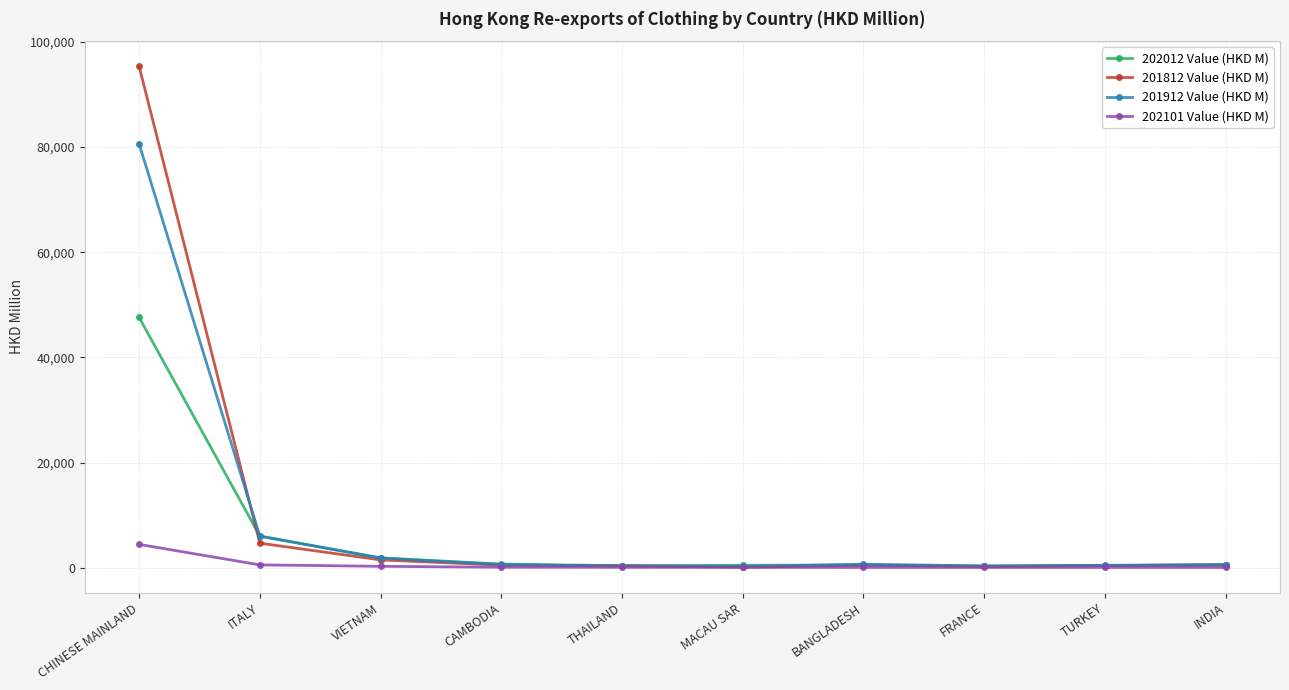

At which category is the sum across all series the highest?

CHINESE MAINLAND